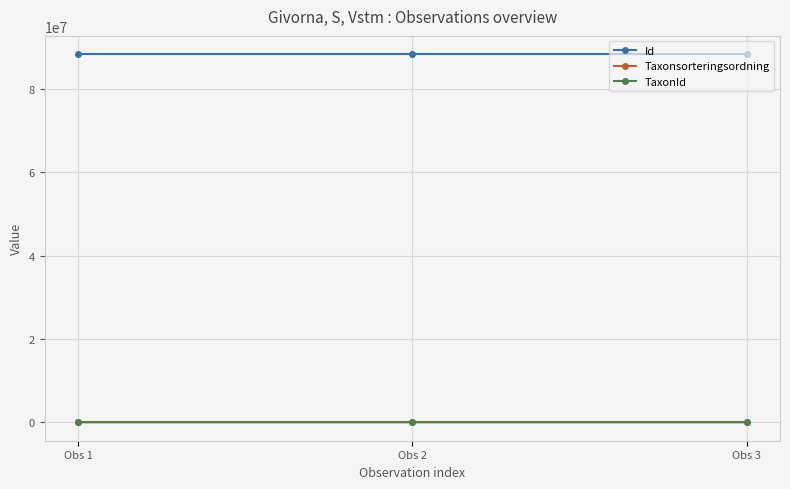

What is the sum of all Taxonsorteringsordning values?

266547